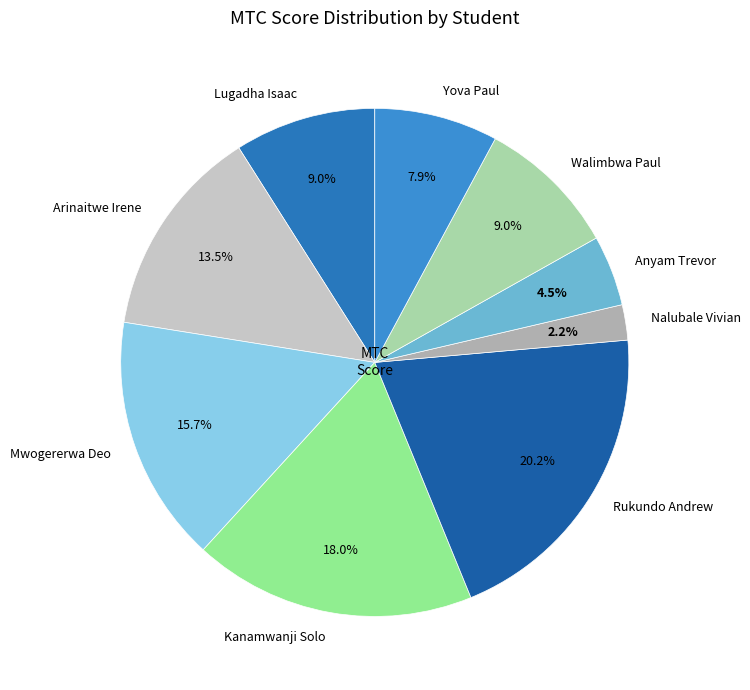

Do Nalubale Vivian and Yova Paul together represent more than half of the pie?

No